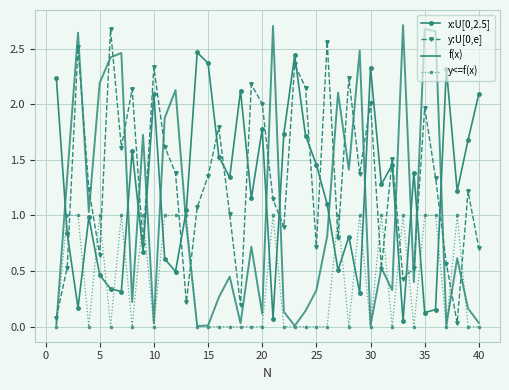

Which series has the widest spread of values?

f(x)